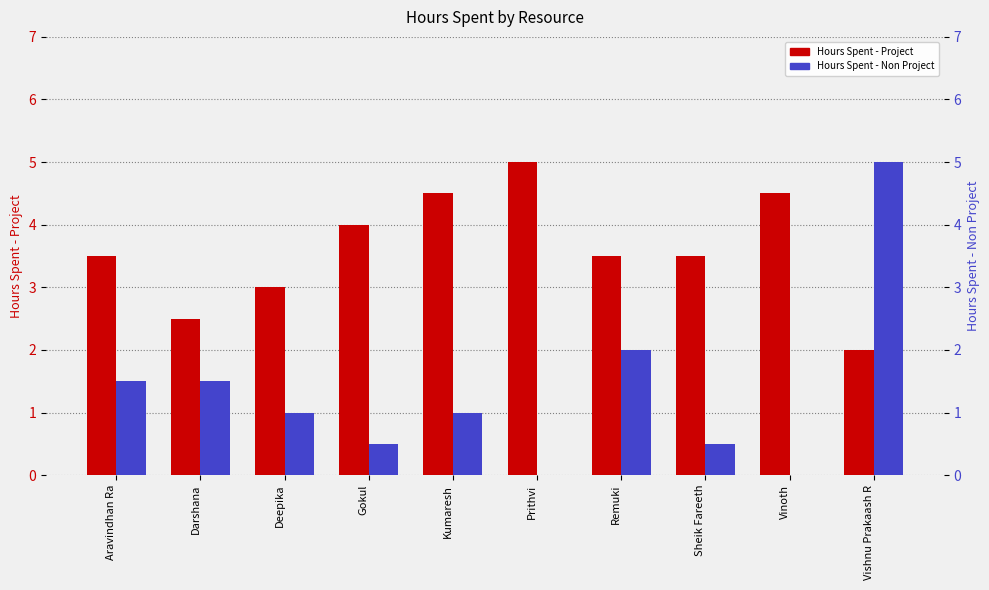

What is the difference between the highest and lowest values at Deepika?

2.0